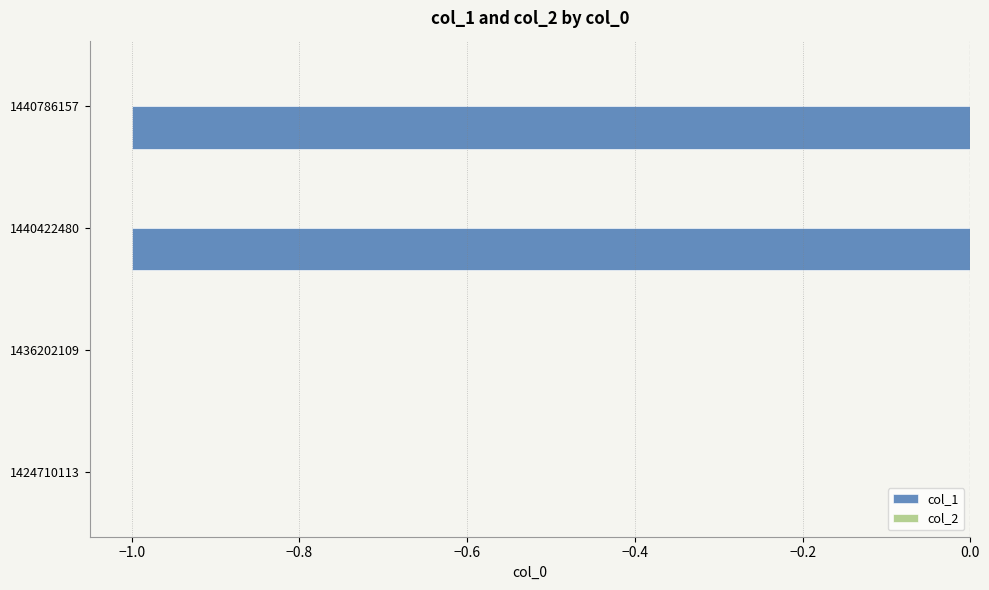

Between 1424710113 and 1440422480, which is larger?

1424710113